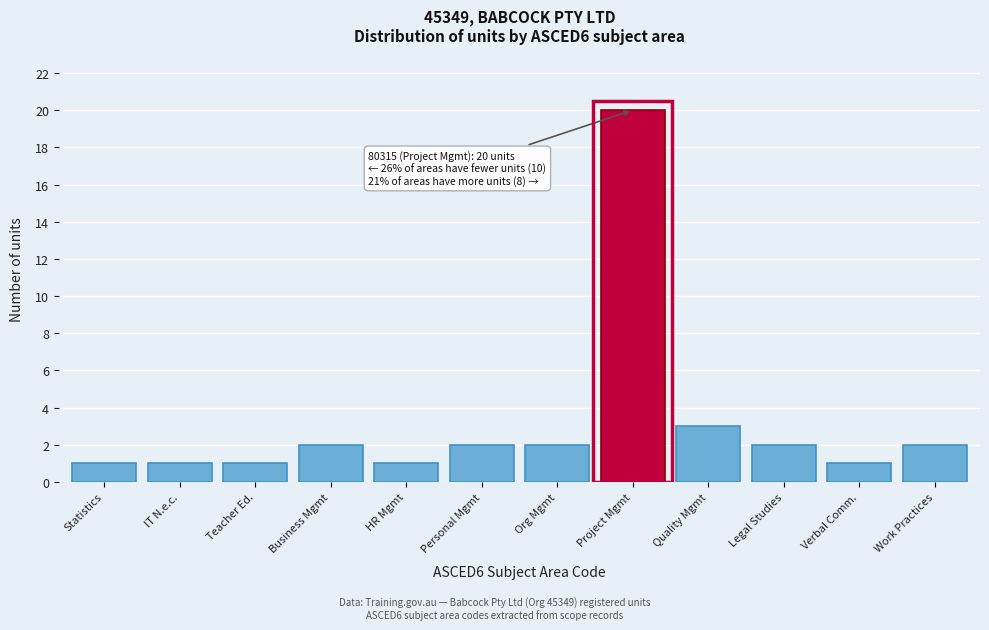

Reading left to right, what are all the values shown in this chart?

1	1	1	2	1	2	2	20	3	2	1	2